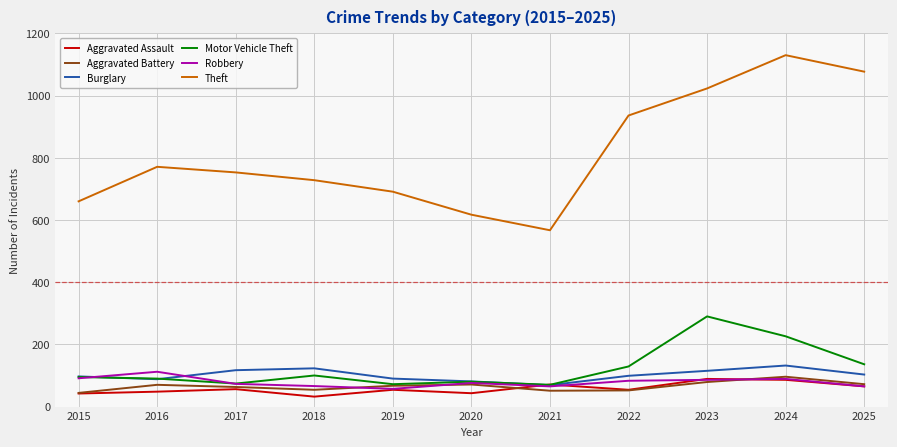

True or false: Robbery and Theft cross at least once.

False